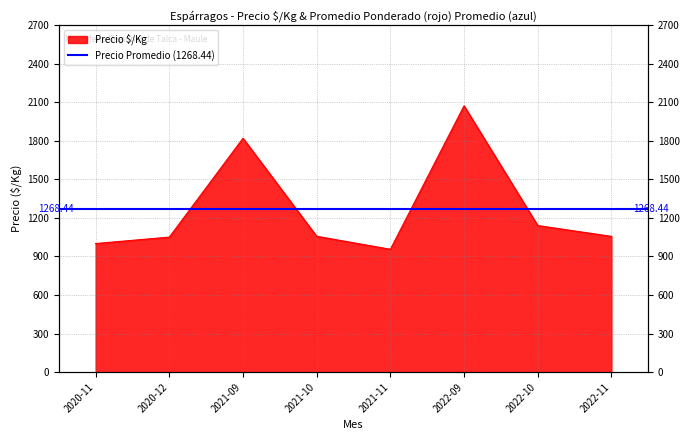

Where does the data first go above 1056?

2021-09